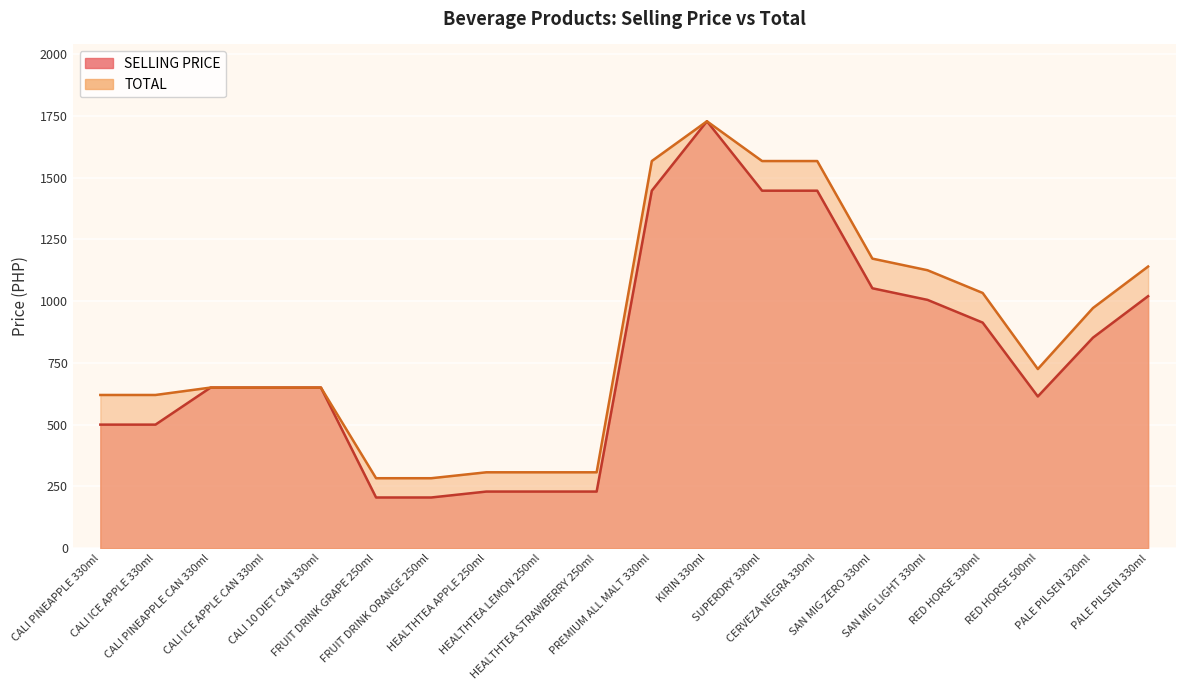

Where is TOTAL nearest to the value 1005?

RED HORSE 330ml